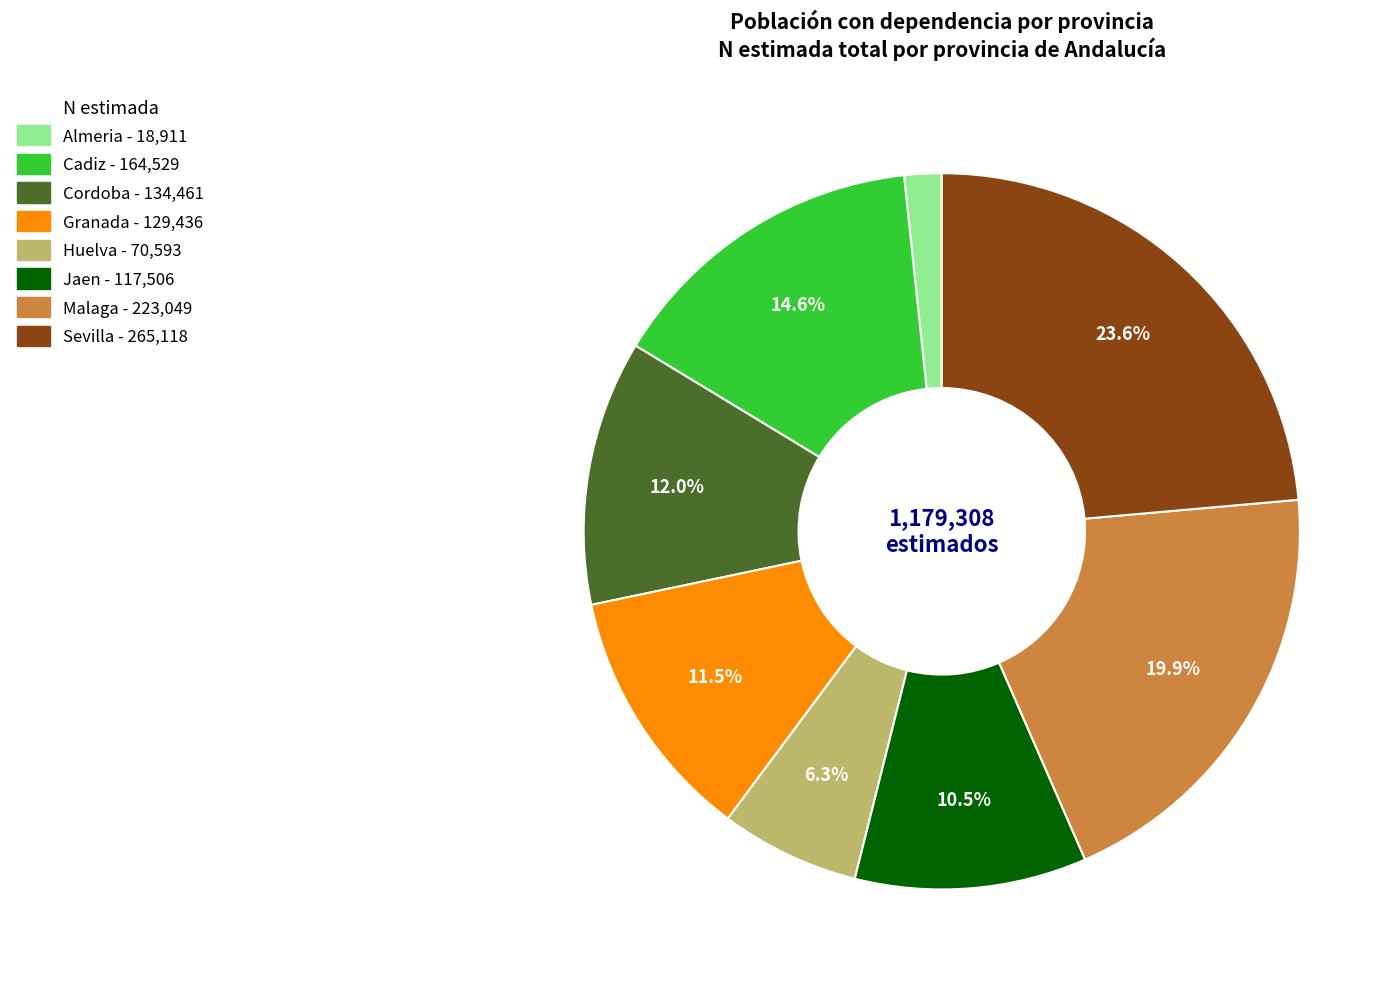

Which slice is the smallest?

Almeria